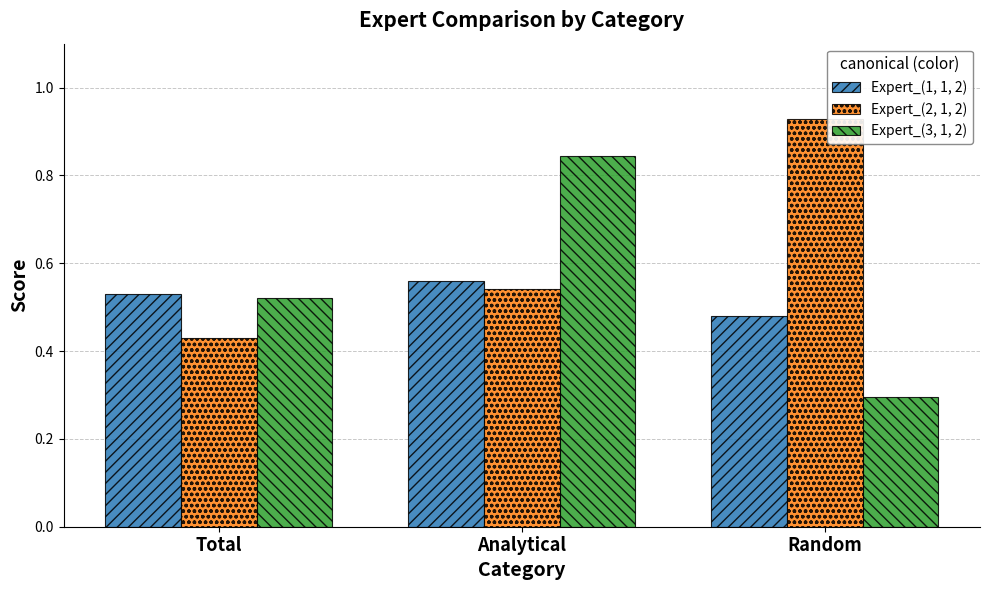

True or false: Expert_(2, 1, 2) has a value of 1.6 at Random.

False